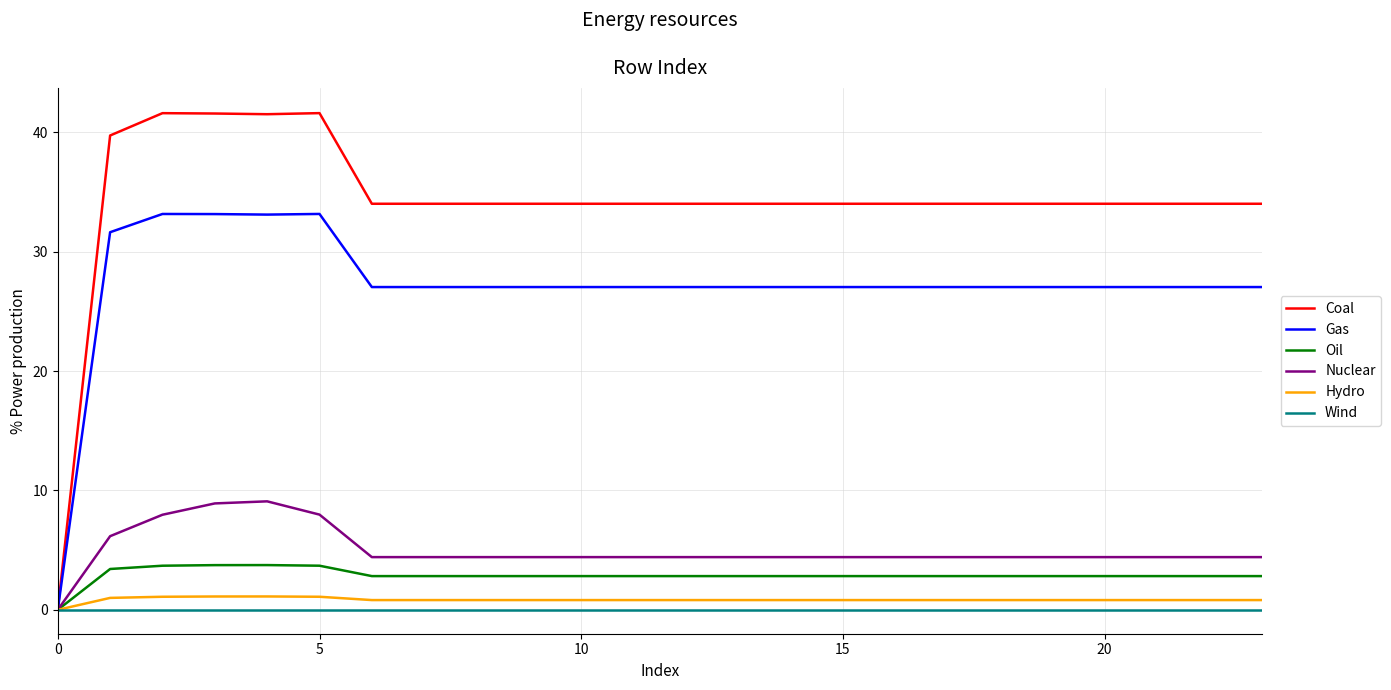

Count the number of categories in the chart.

24